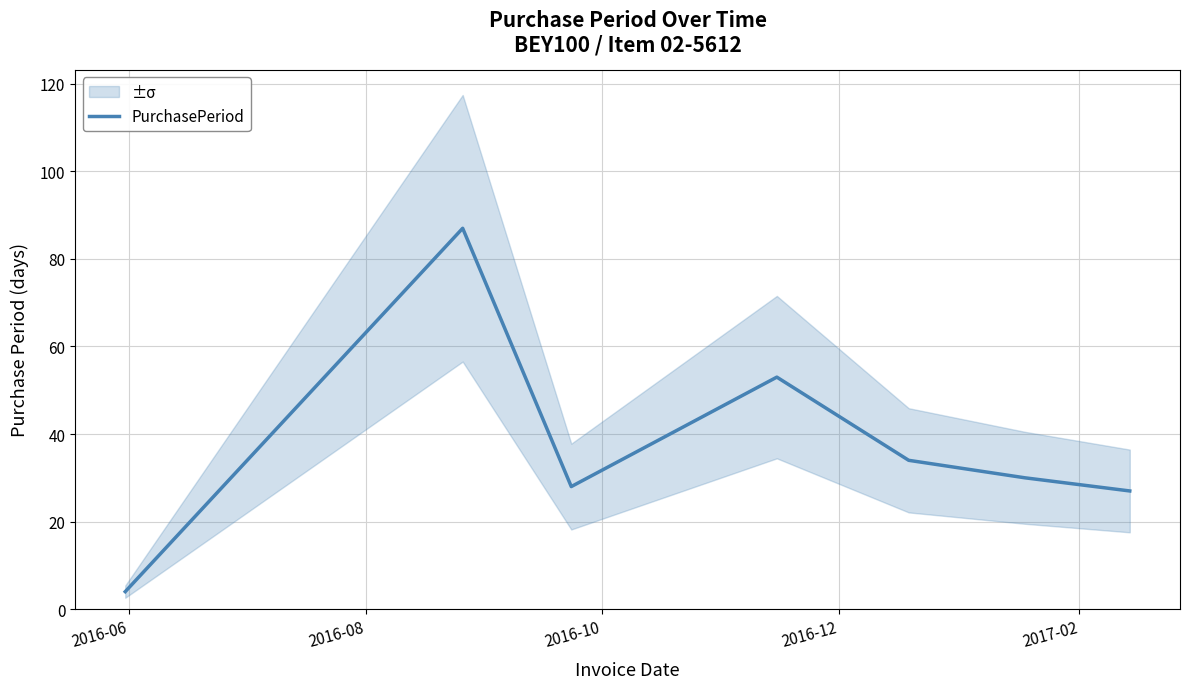

What is the minimum value for PurchasePeriod?

4